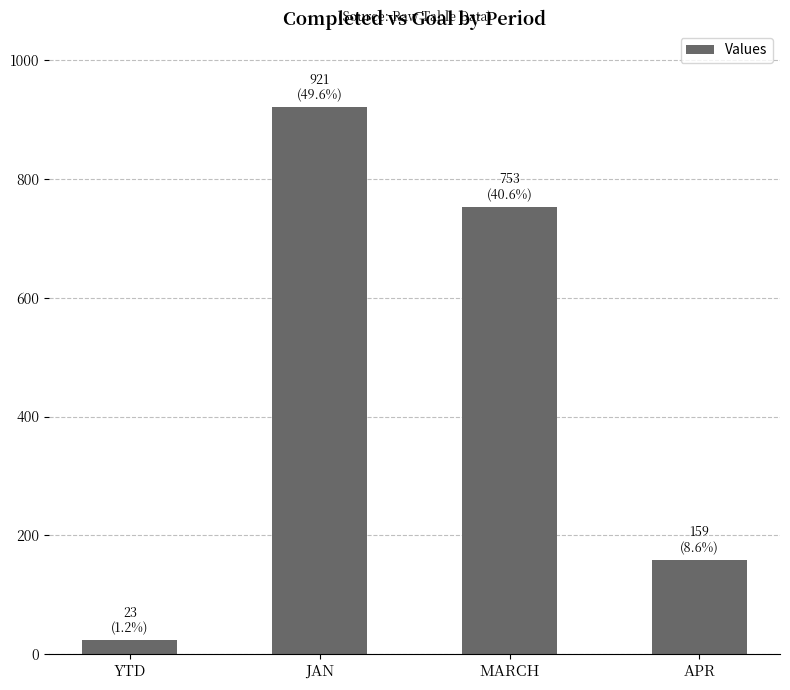

How many data points does each series have?

4